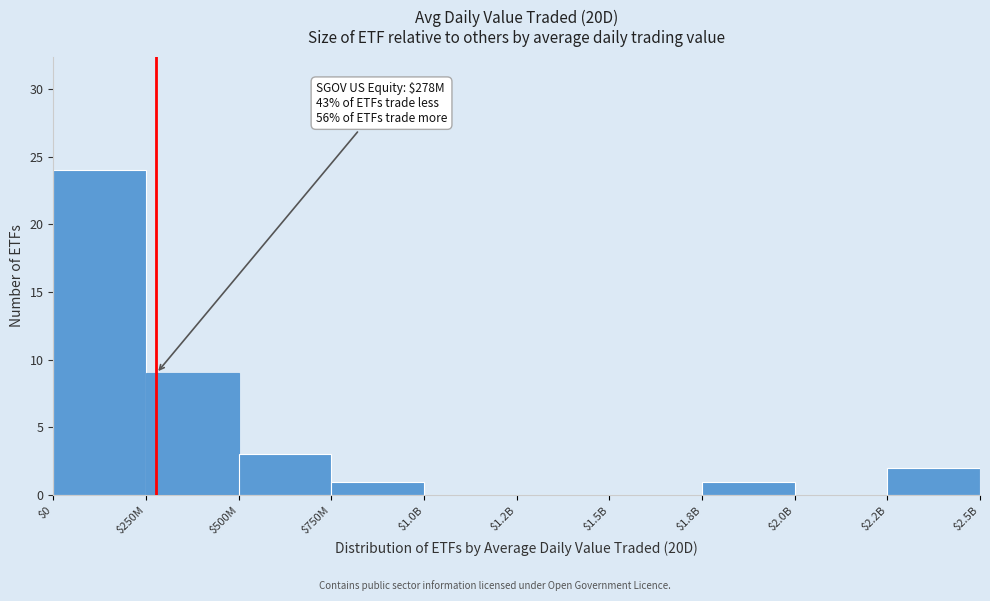

Is it true that the value at $2.2B is 2?

True